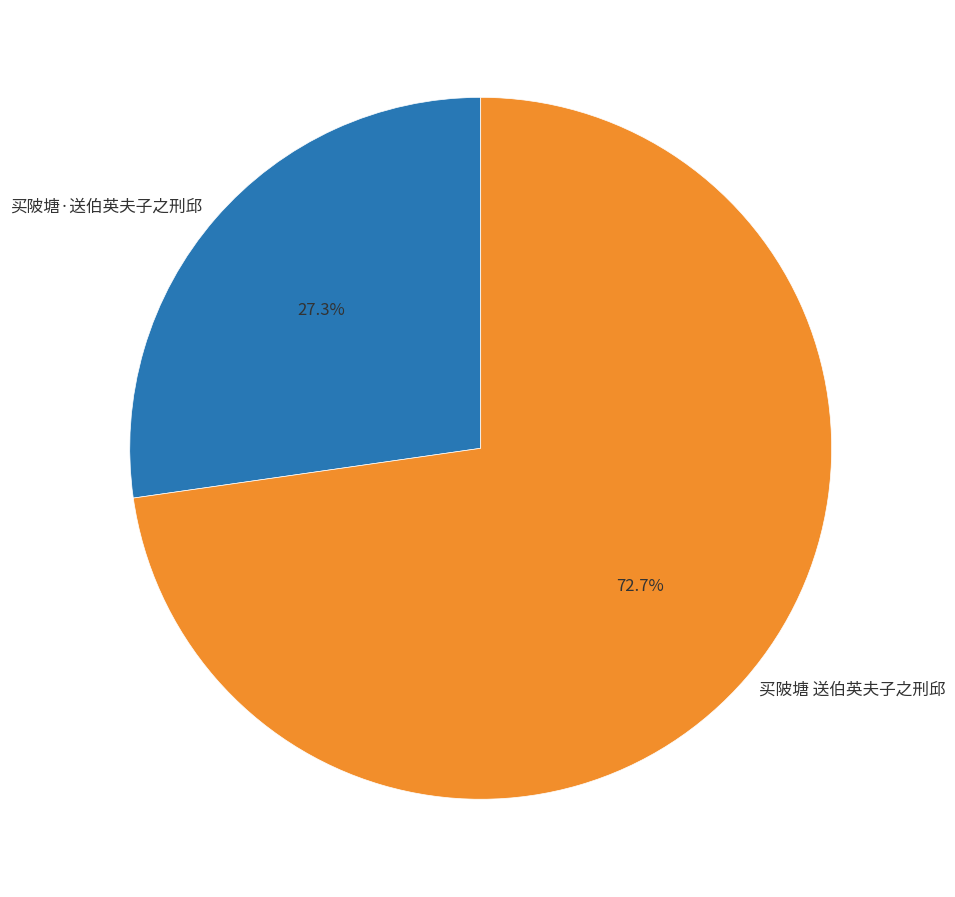

Which category has the biggest portion of the pie?

买陂塘 送伯英夫子之刑邱